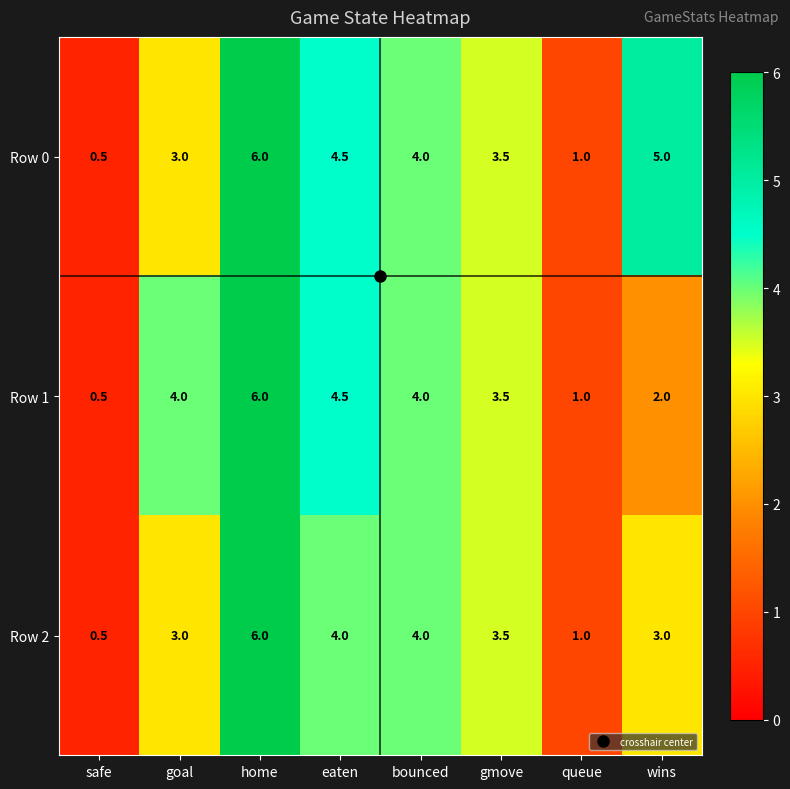

At which category is the sum across all series the highest?

home